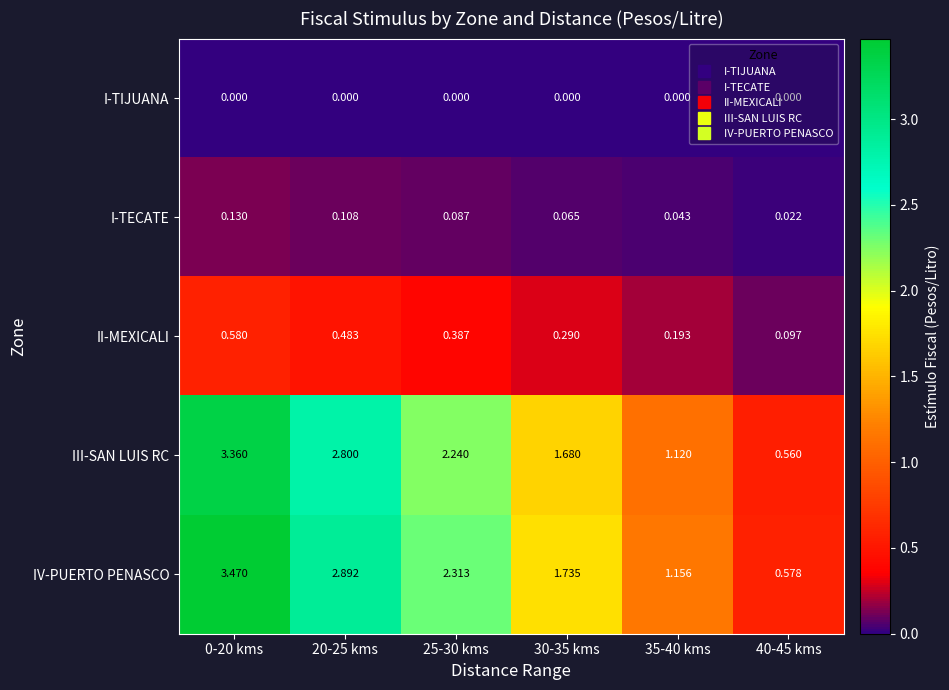

Which series changed the most between 0-20 kms and 25-30 kms?

IV-PUERTO PENASCO